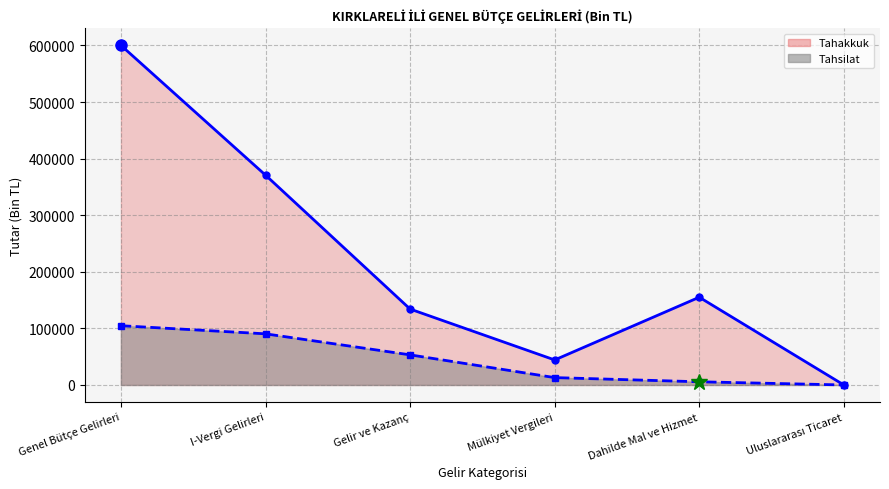

List the labels in order of Tahsilat value, largest first.

Genel Bütçe Gelirleri, I-Vergi Gelirleri, Gelir ve Kazanç, Mülkiyet Vergileri, Dahilde Mal ve Hizmet, Uluslararası Ticaret